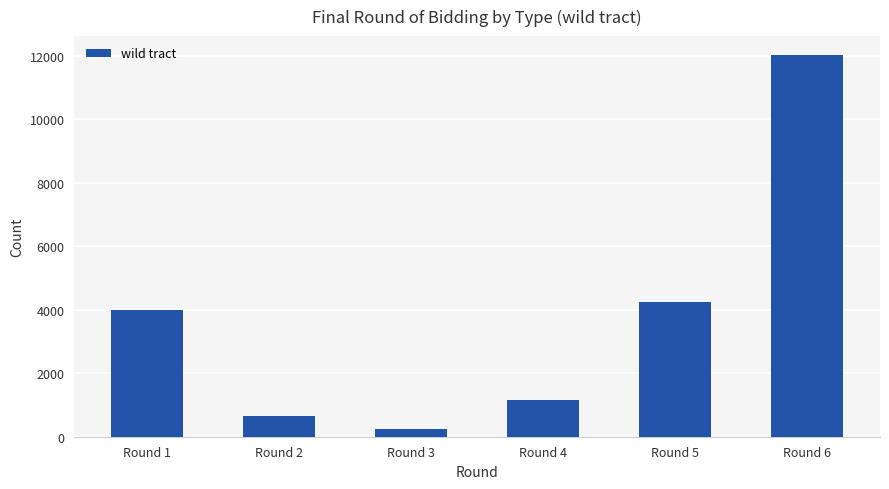

Which label corresponds to the largest value in the chart?

Round 6